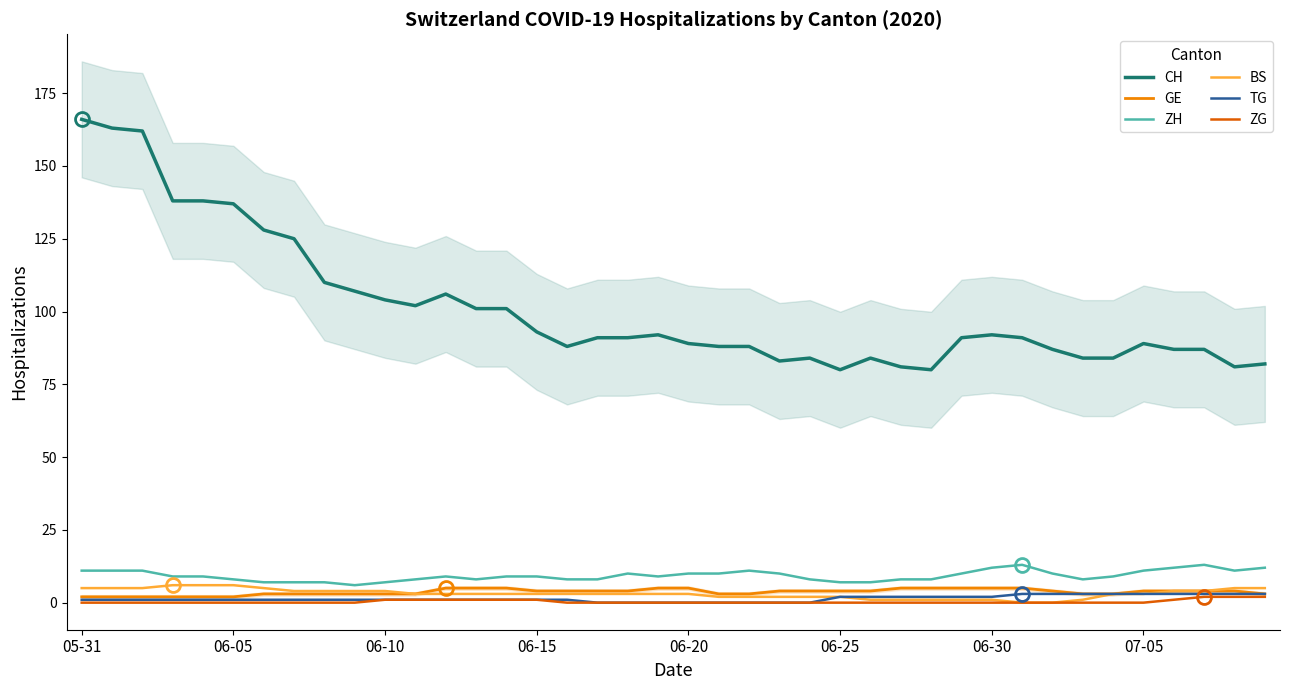

True or false: CH and BS intersect in this chart.

False